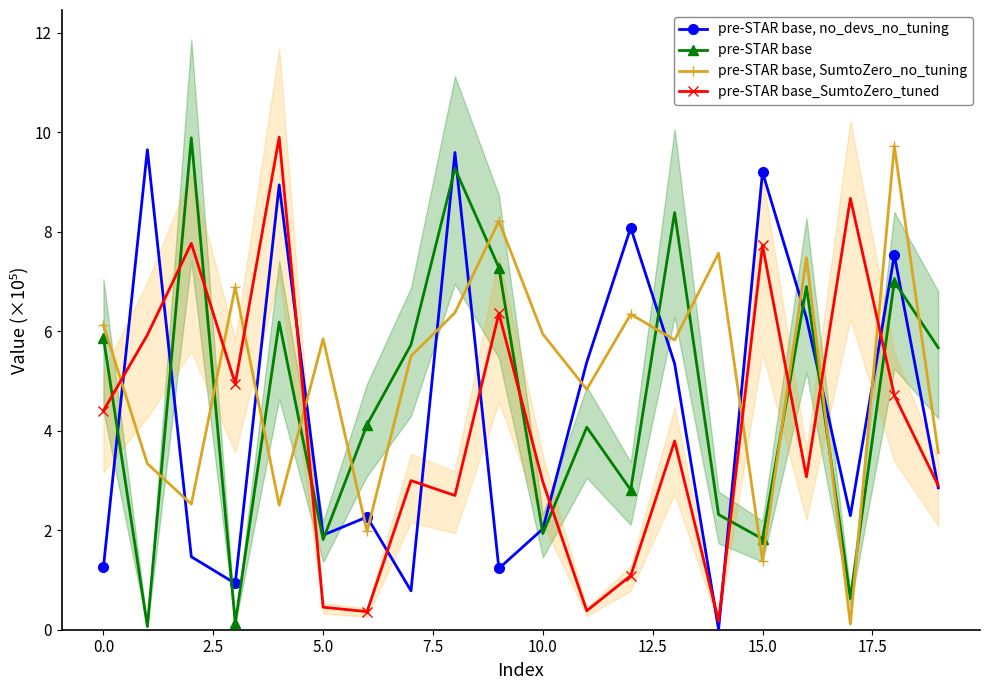

True or false: pre-STAR base_SumtoZero_tuned has more than 0 interior local peaks.

True